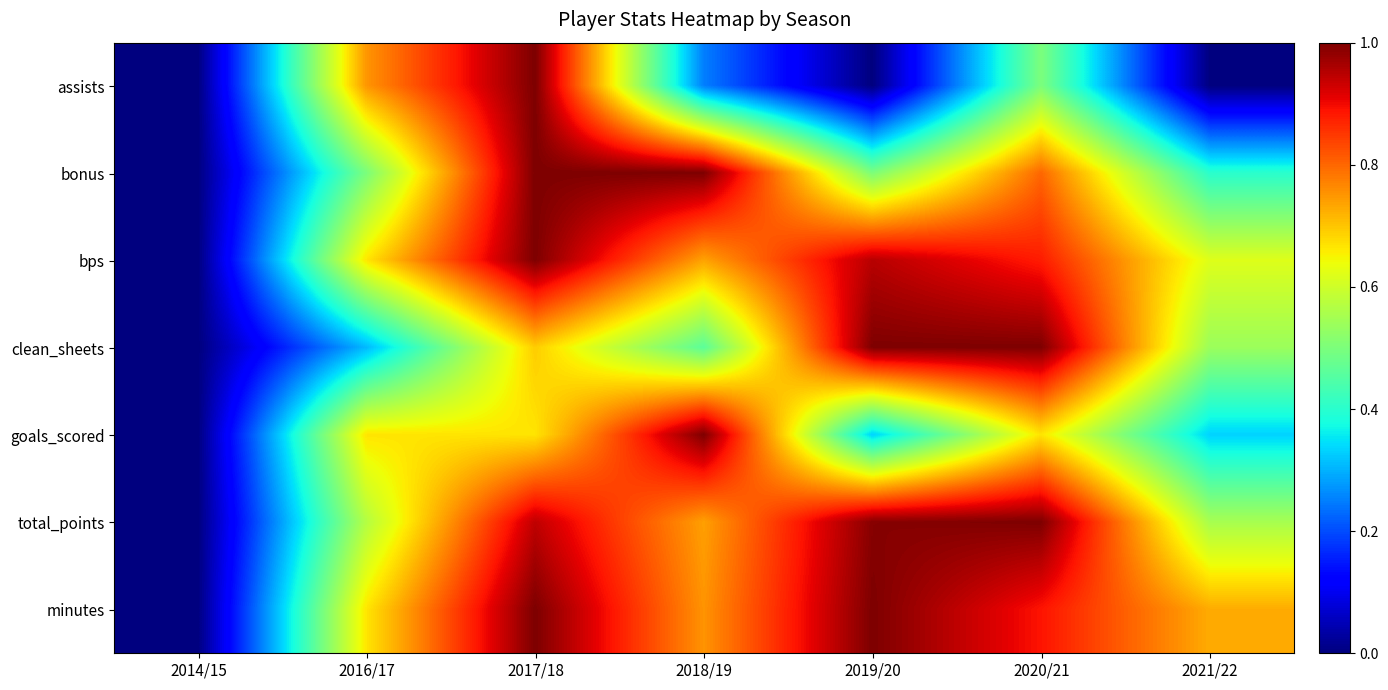

How many distinct data groups are displayed?

7